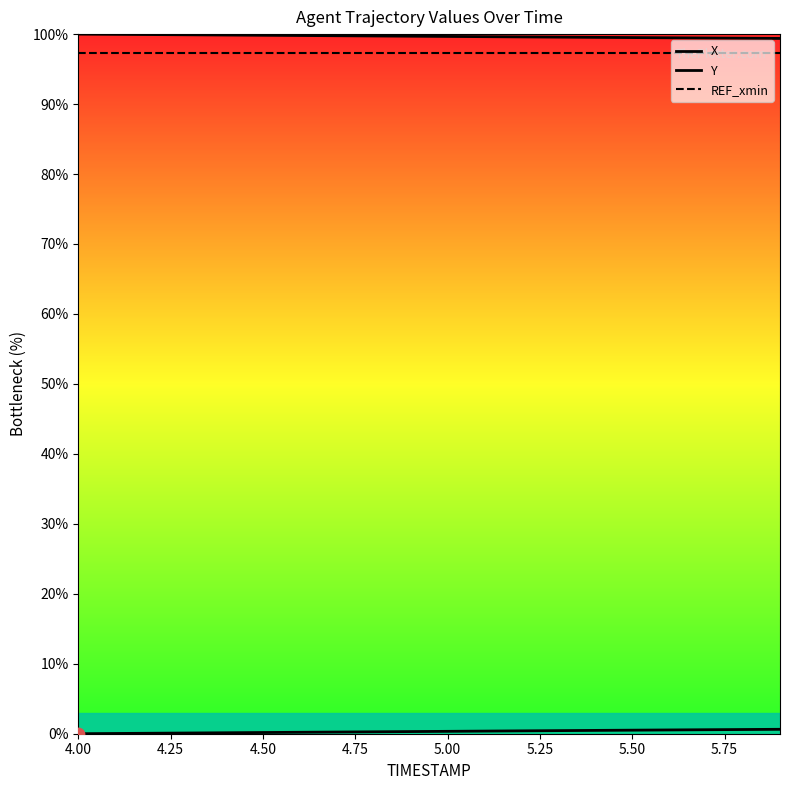

At how many categories does at least one series exceed 65?

20